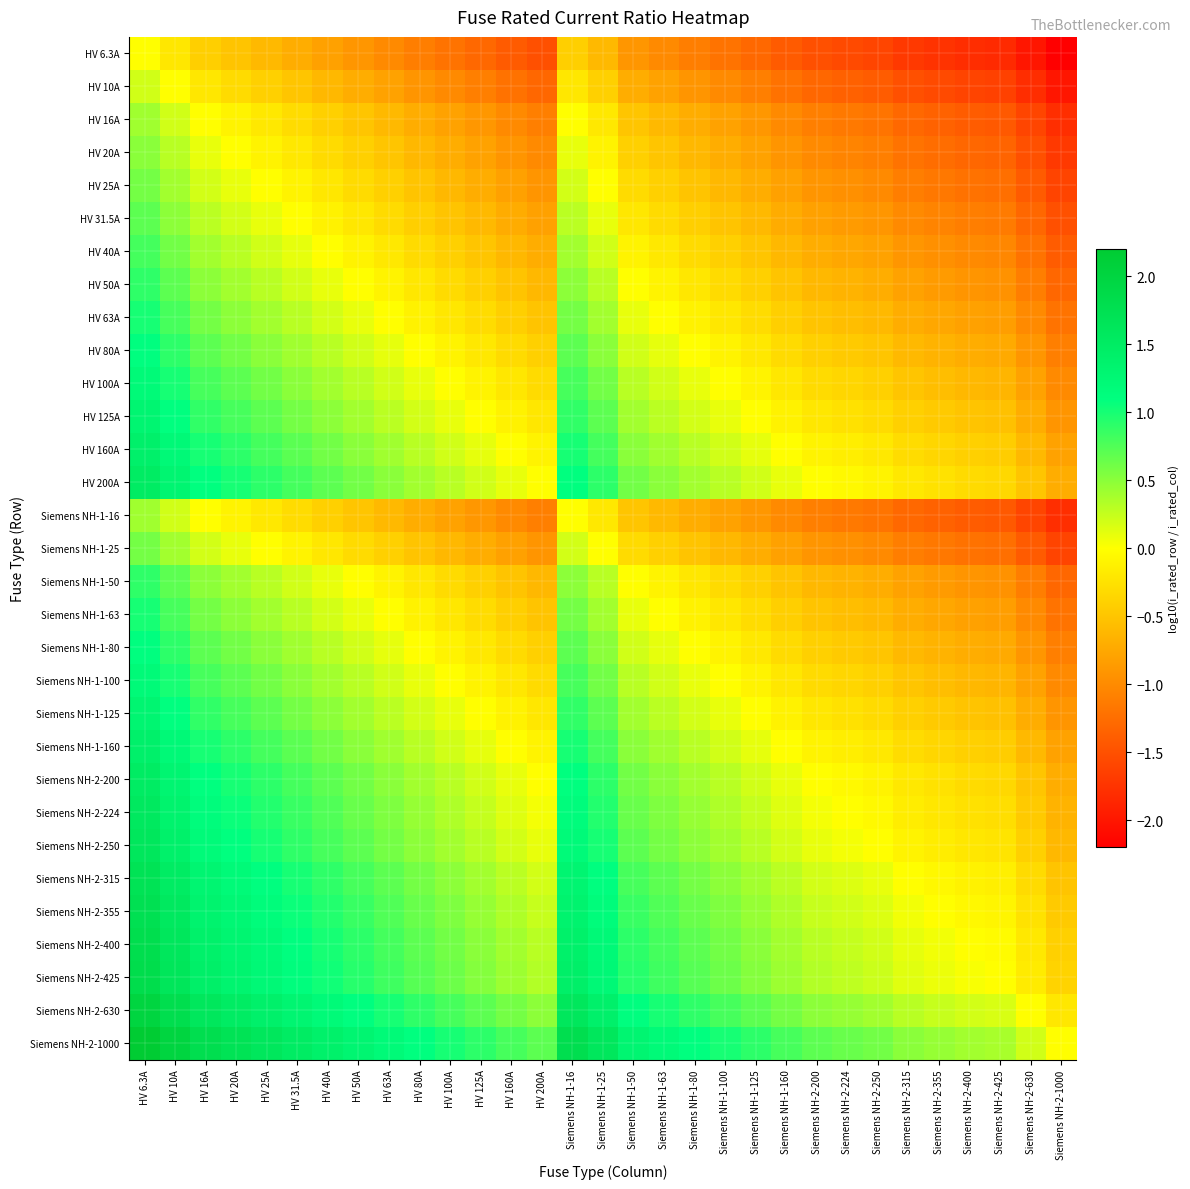

At which category is the sum across all series the highest?

HV 6.3A